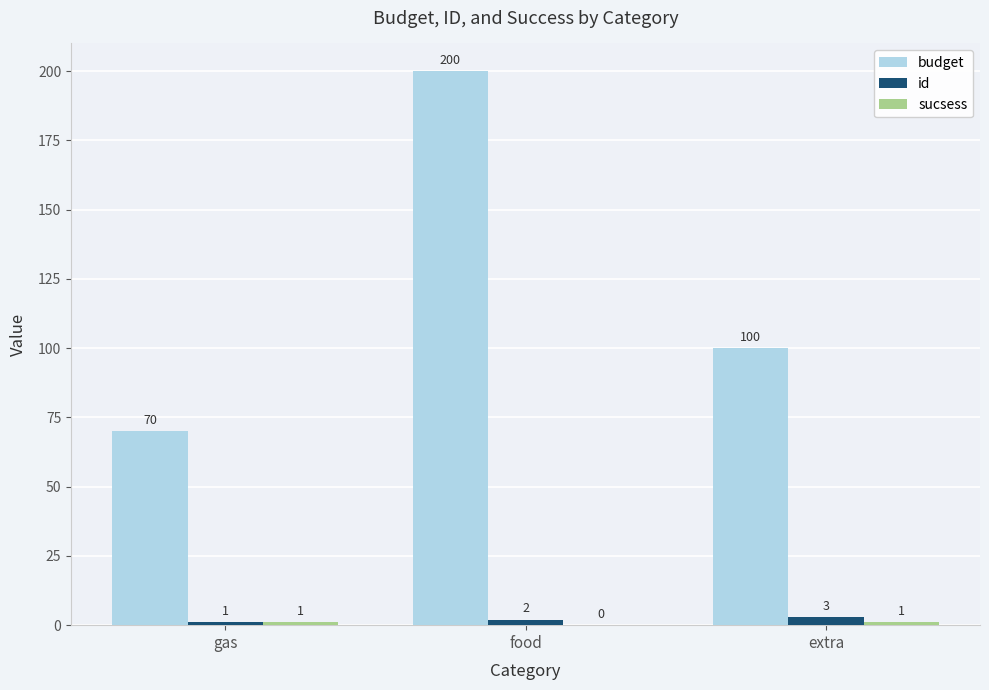

Which series changed the most between gas and extra?

budget